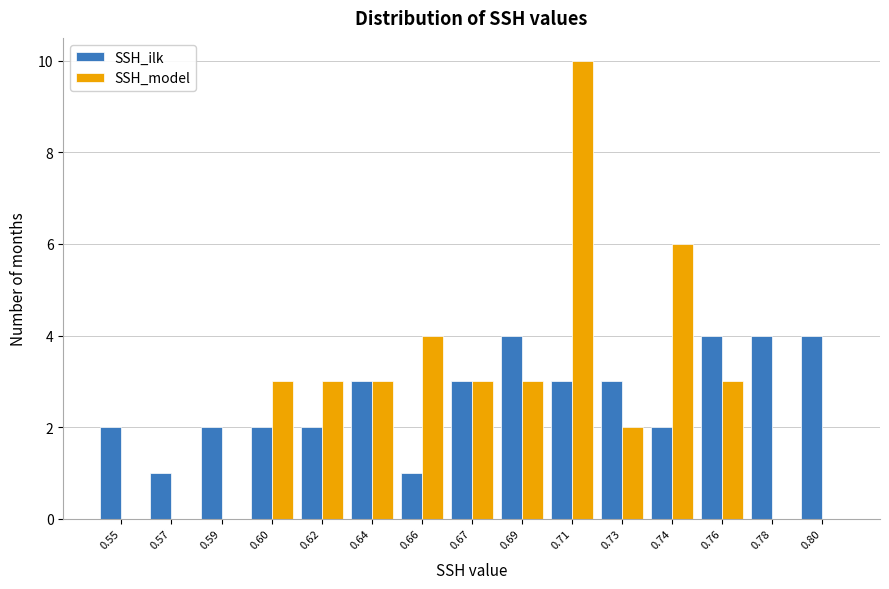

Reading right to left, transcribe all the data shown in this chart.

SSH_ilk: 0.80=4	0.78=4	0.76=4	0.74=2	0.73=3	0.71=3	0.69=4	0.67=3	0.66=1	0.64=3	0.62=2	0.60=2	0.59=2	0.57=1	0.55=2
SSH_model: 0.80=0	0.78=0	0.76=3	0.74=6	0.73=2	0.71=10	0.69=3	0.67=3	0.66=4	0.64=3	0.62=3	0.60=3	0.59=0	0.57=0	0.55=0